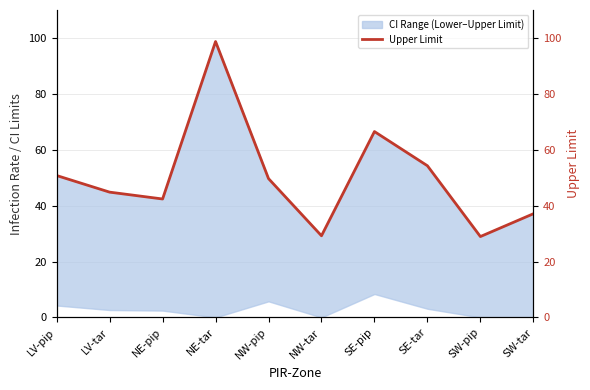

How many values are below 49?

5